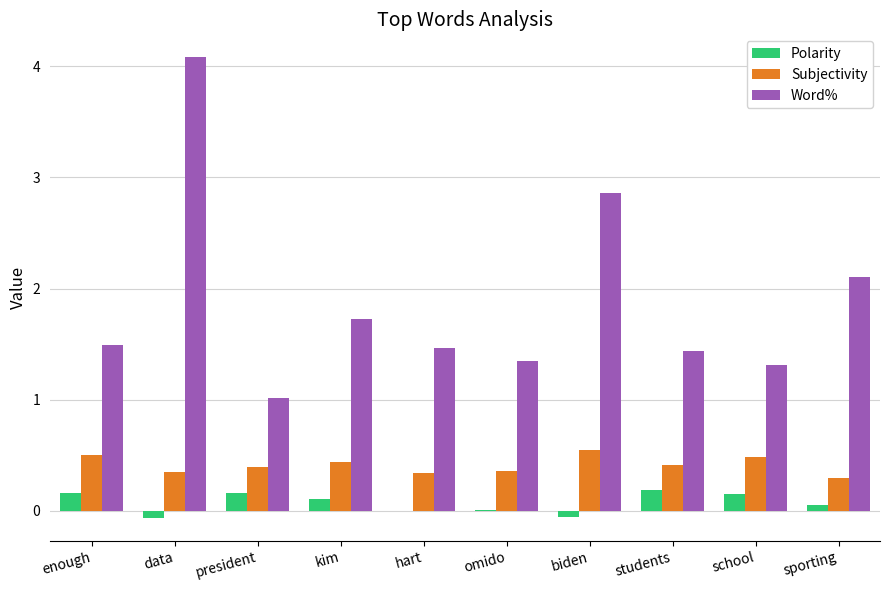

What is the difference between the Word% values at data and sporting?

2.0